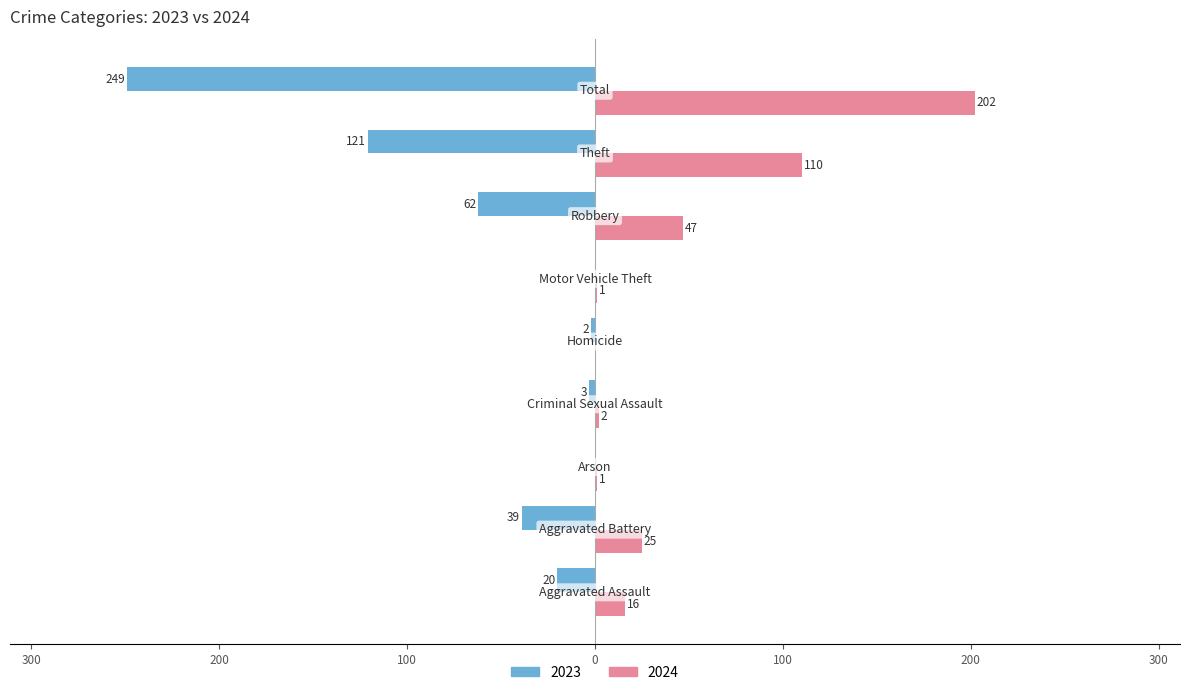

What is the sum of all 2023 values?

-496